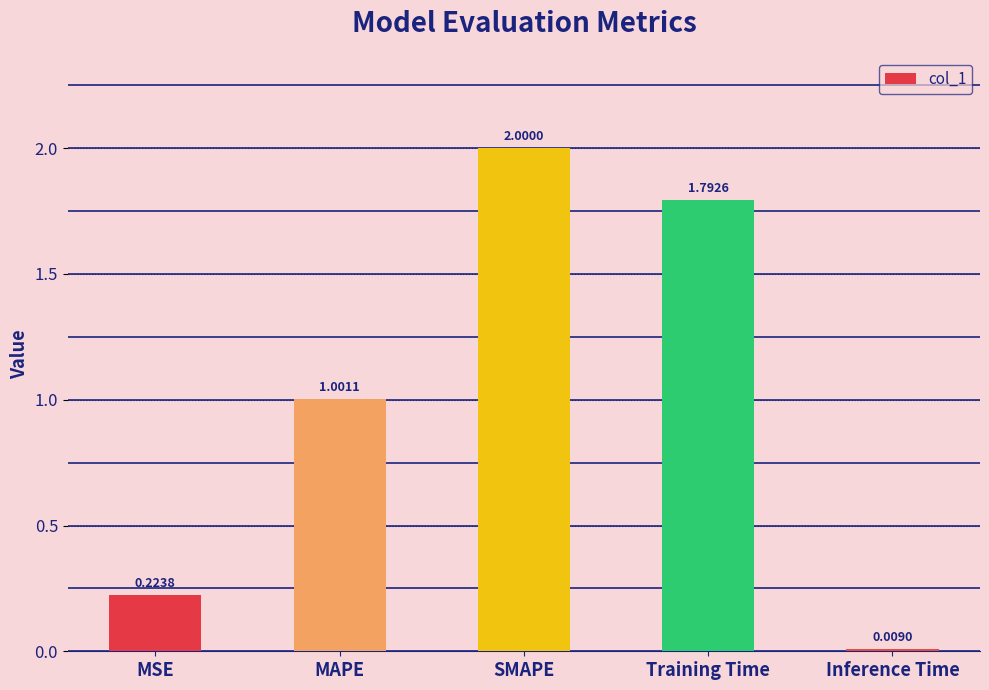

What is the sum of the values at MAPE and Inference Time?

1.0